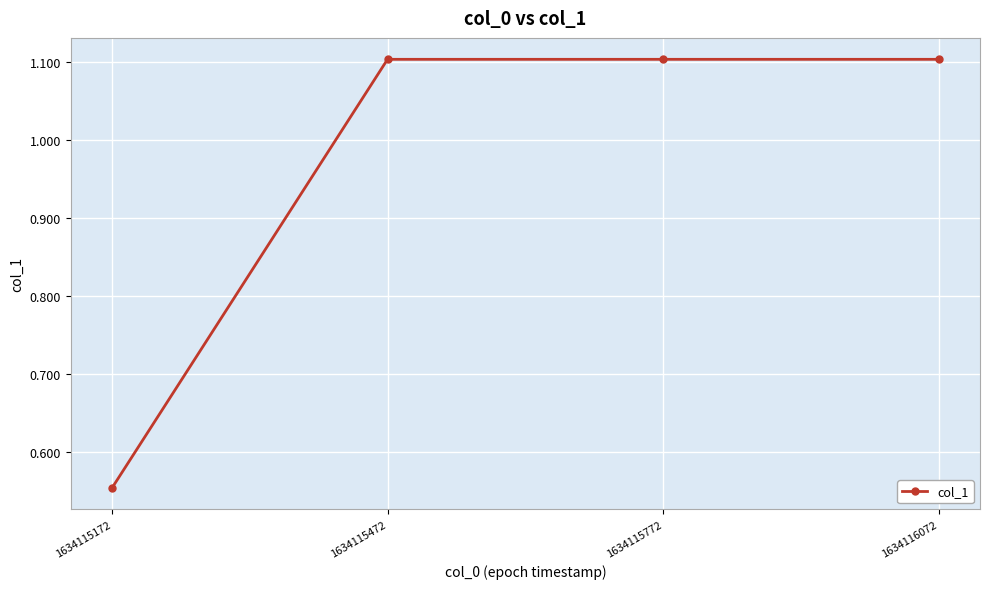

True or false: the data has more than 1 interior local peaks.

False